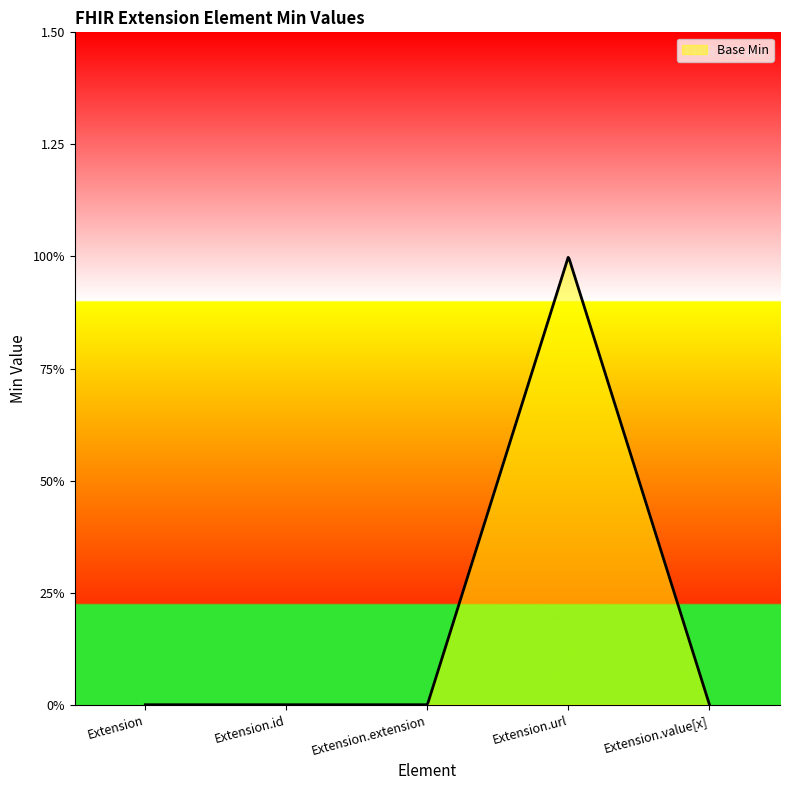

Does the chart have visible grid lines?

No